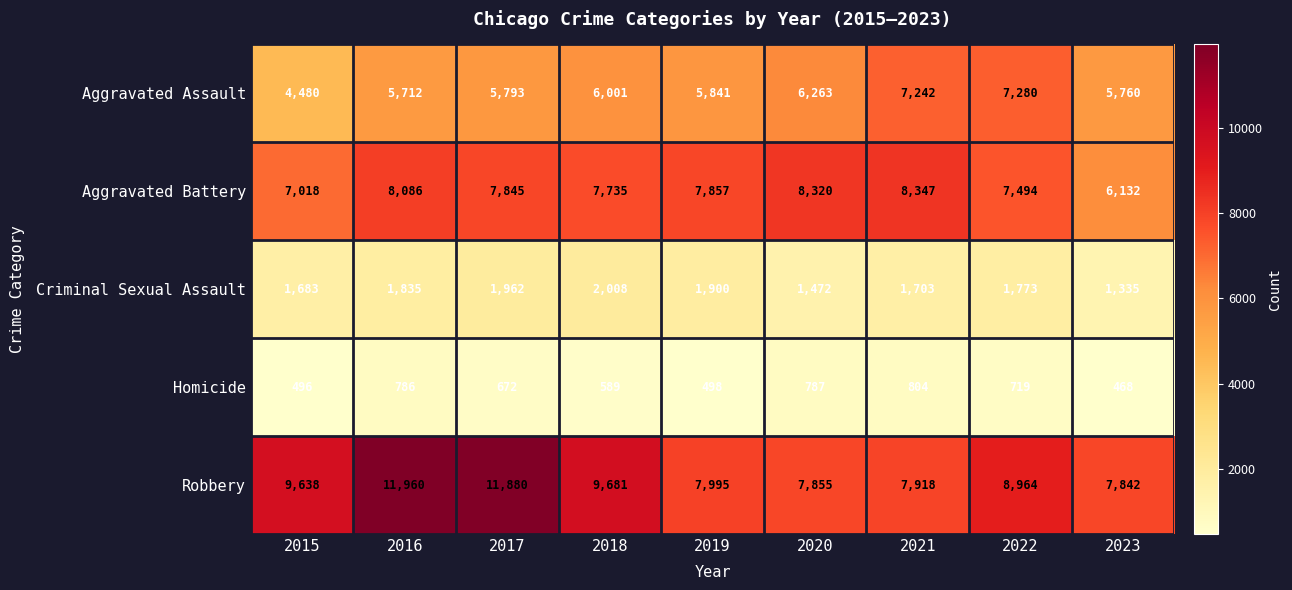

What is the total value across all series at 2016?

28379